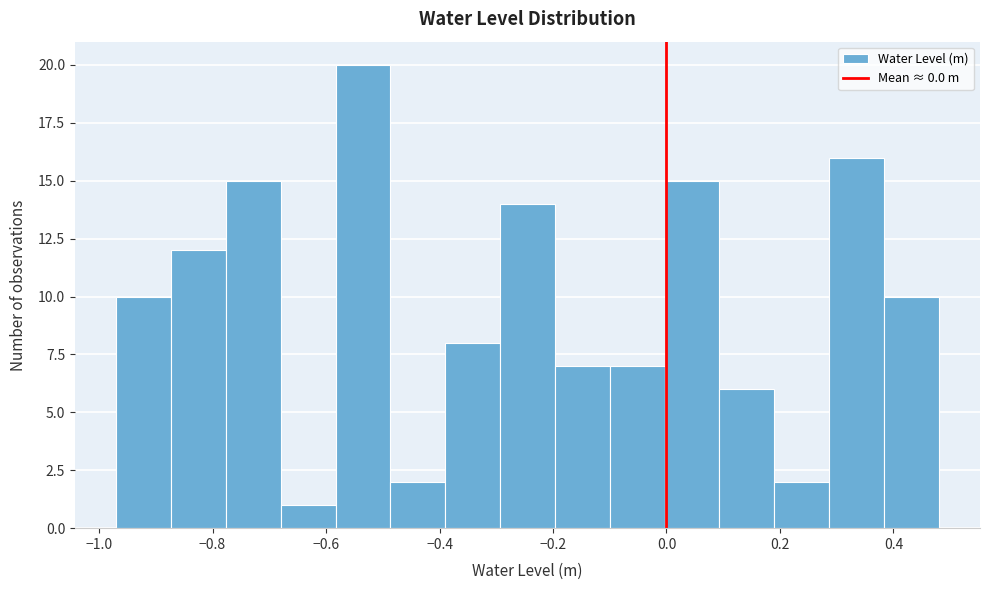

Which range on the x-axis has the tallest bar?

-0.58 to -0.48